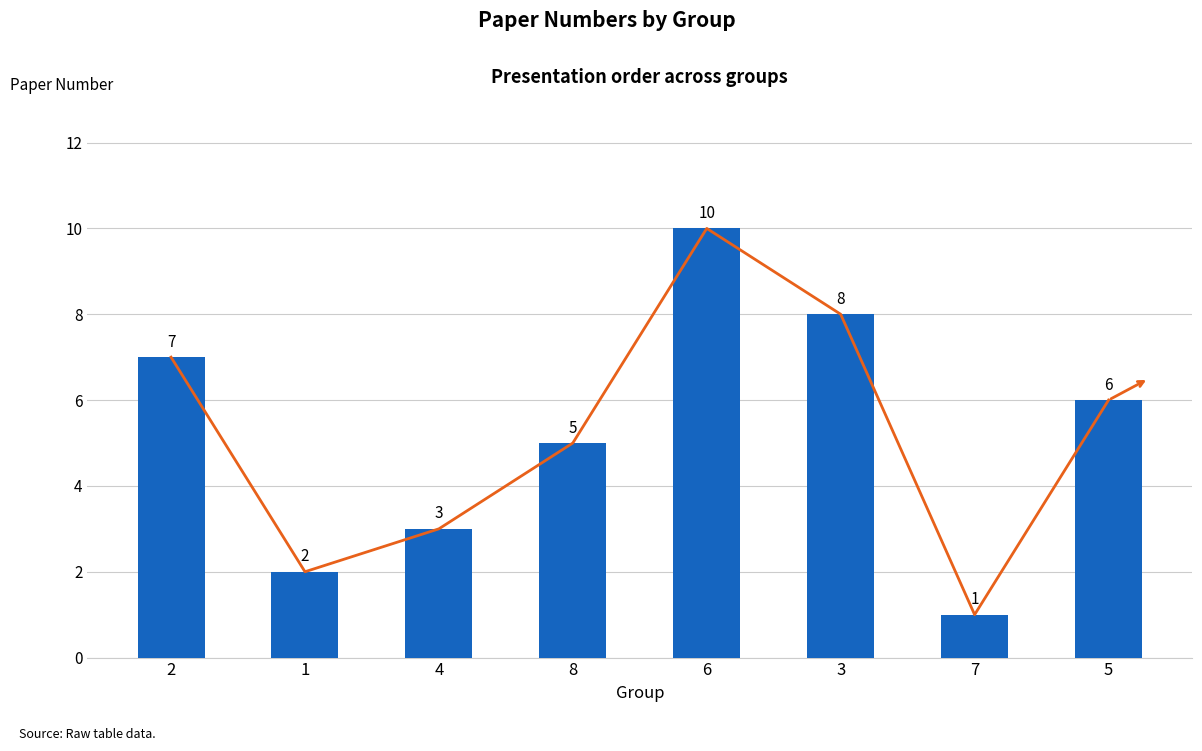

What is the difference between the values at 2 and 6?

3